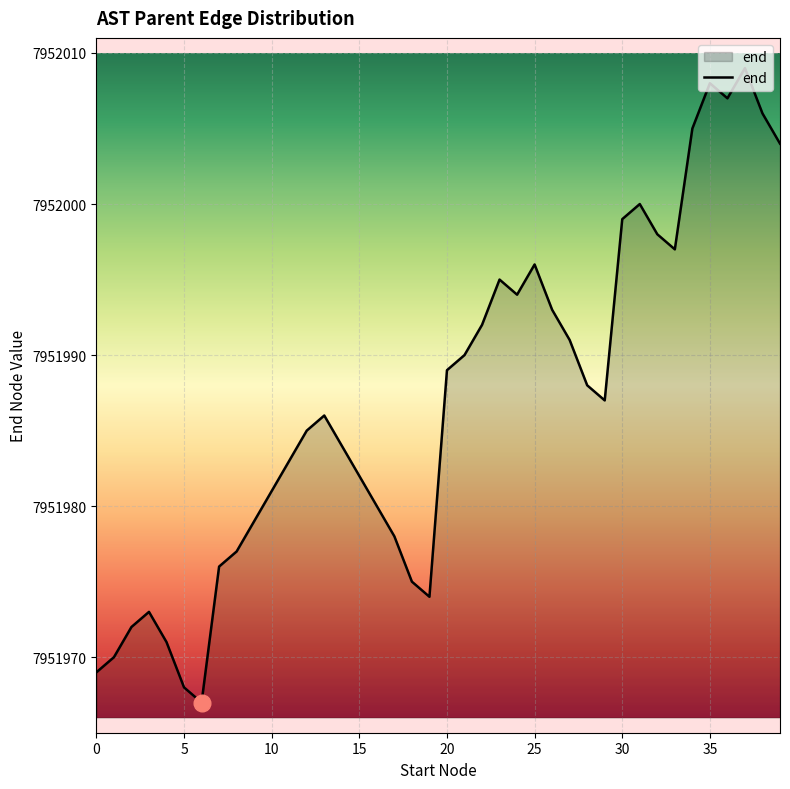

What is the maximum value shown in the chart?

7952009